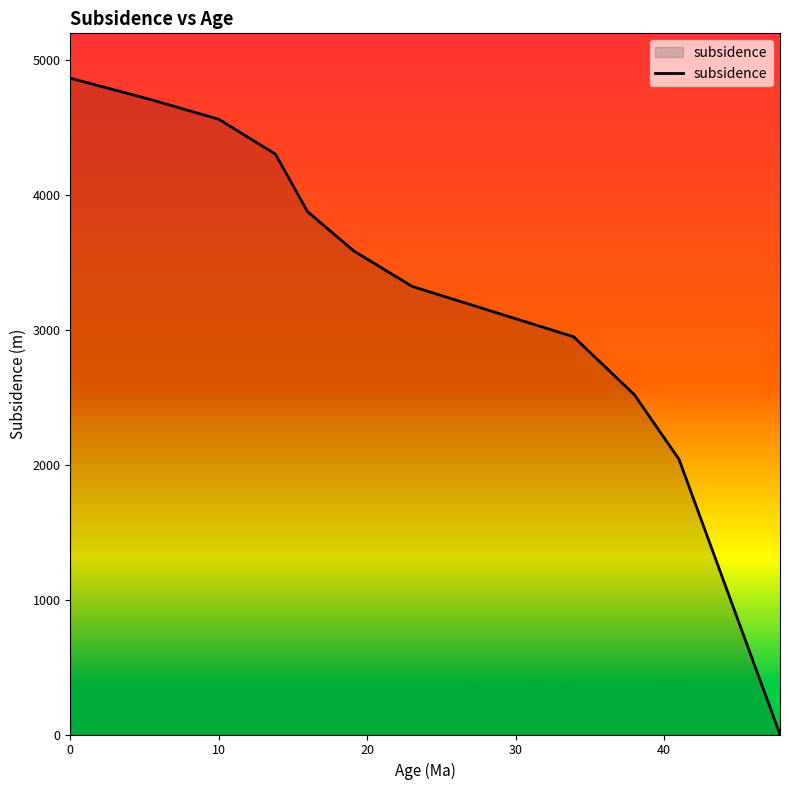

What is the difference between the maximum and minimum values?

4867.4